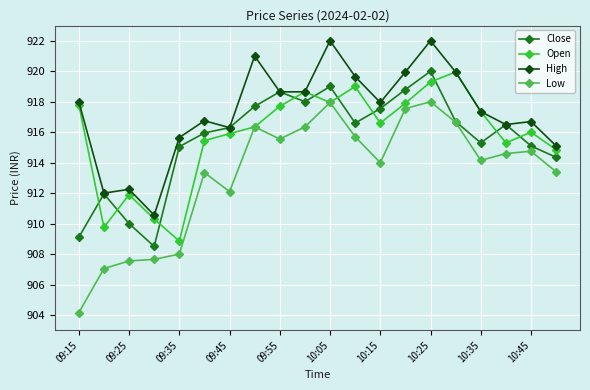

True or false: Low and High intersect in this chart.

False